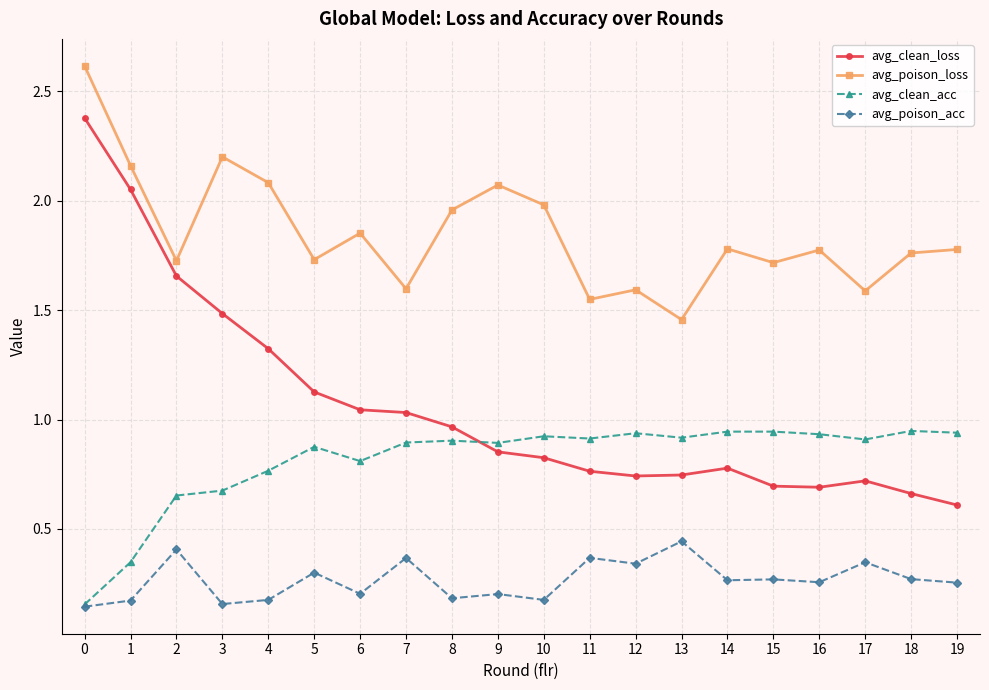

At how many categories does at least one series exceed 0?

20